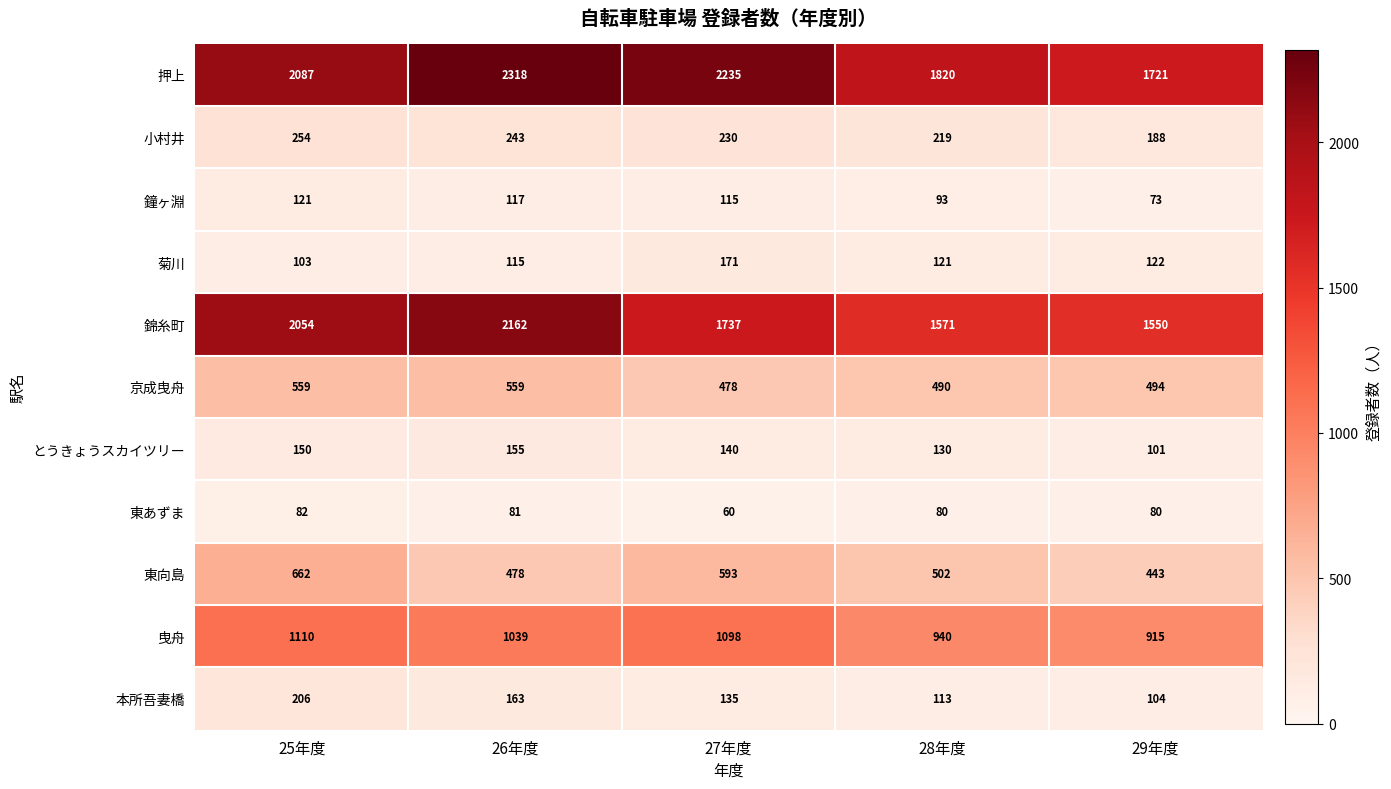

Read the 錦糸町 value at 27年度, to the nearest 10.

1740